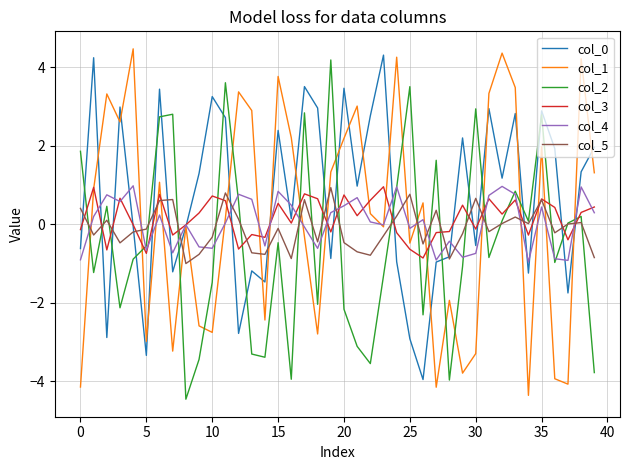

What is the minimum value shown in the chart?

-4.5